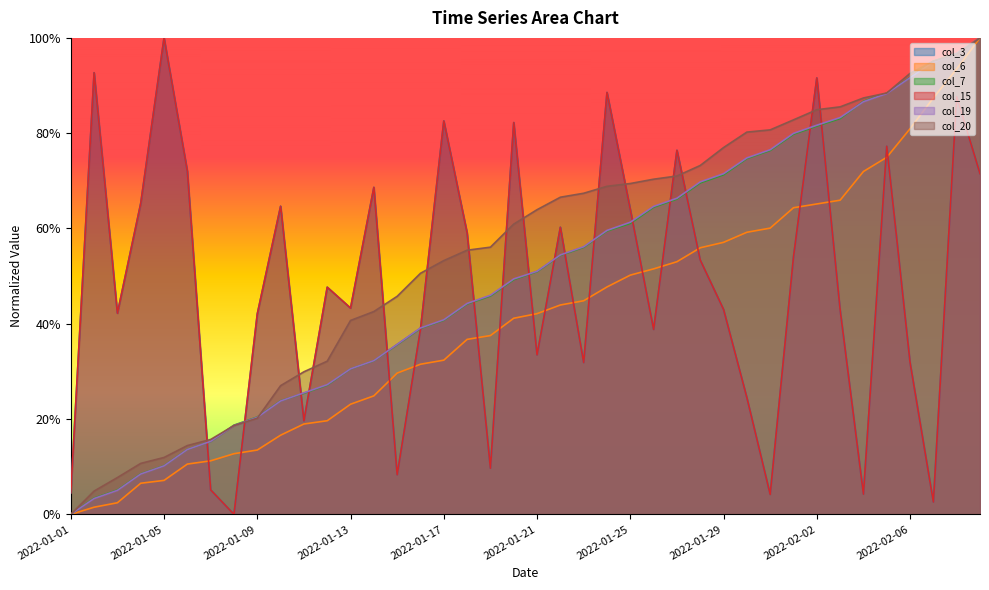

Which label corresponds to the largest value in the chart?

2022-01-05